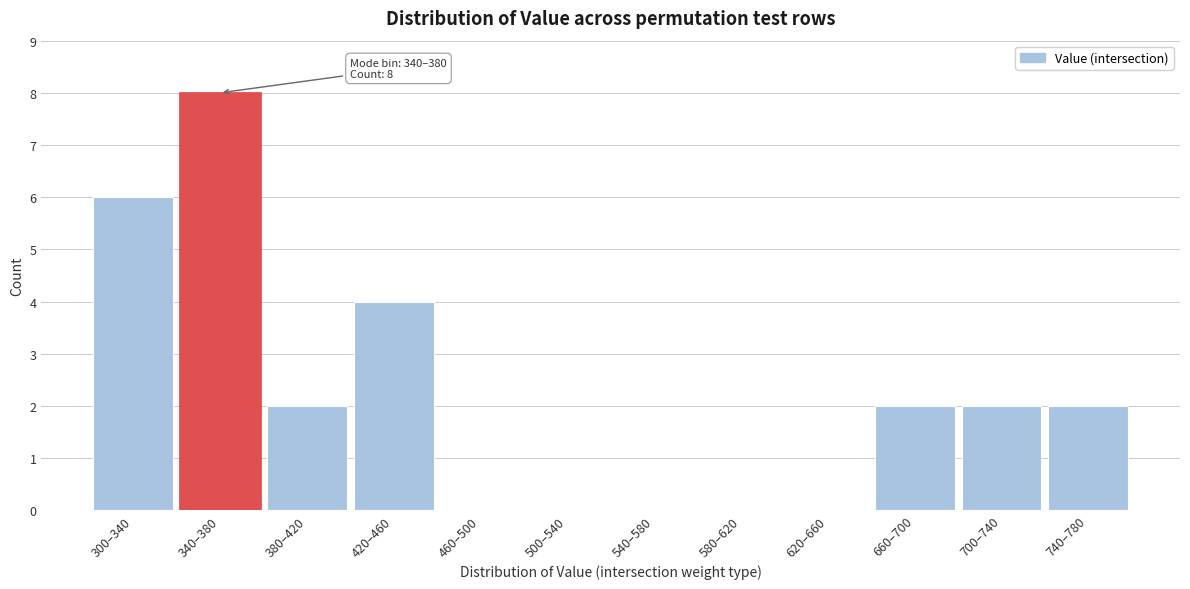

Reading left to right, transcribe all the data shown in this chart.

300–340=6	340–380=8	380–420=2	420–460=4	460–500=0	500–540=0	540–580=0	580–620=0	620–660=0	660–700=2	700–740=2	740–780=2